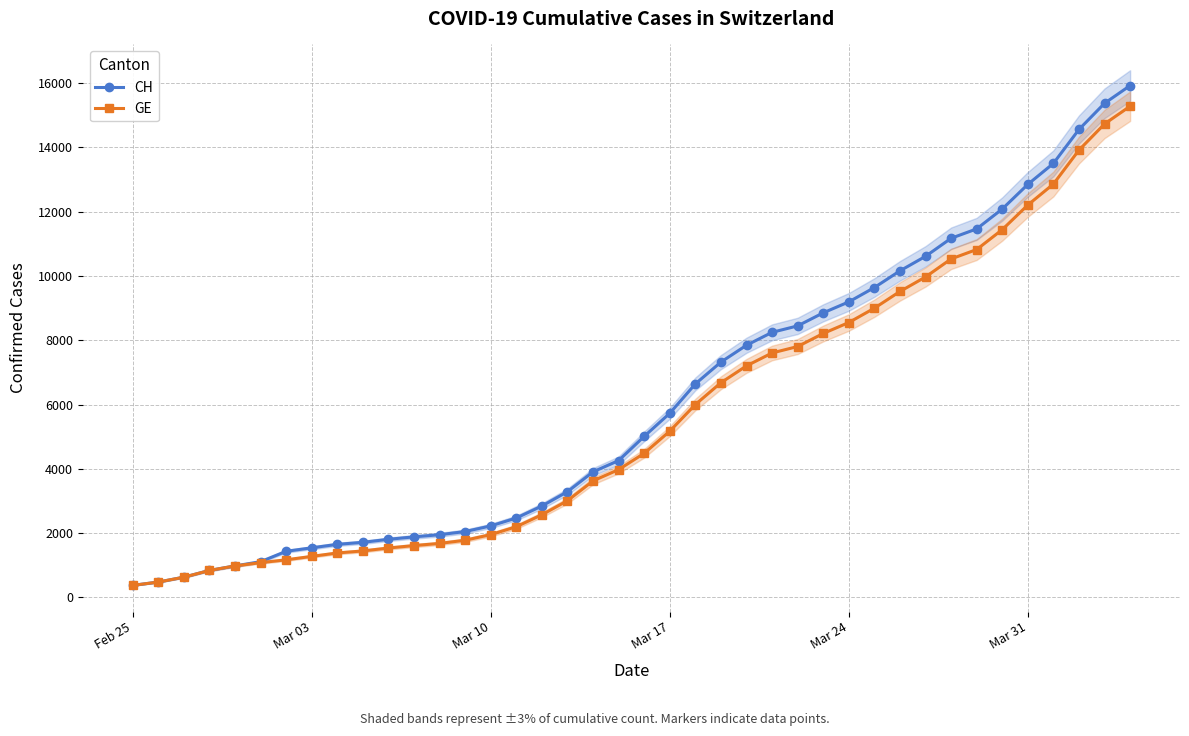

What is the highest value of the GE series?

15284